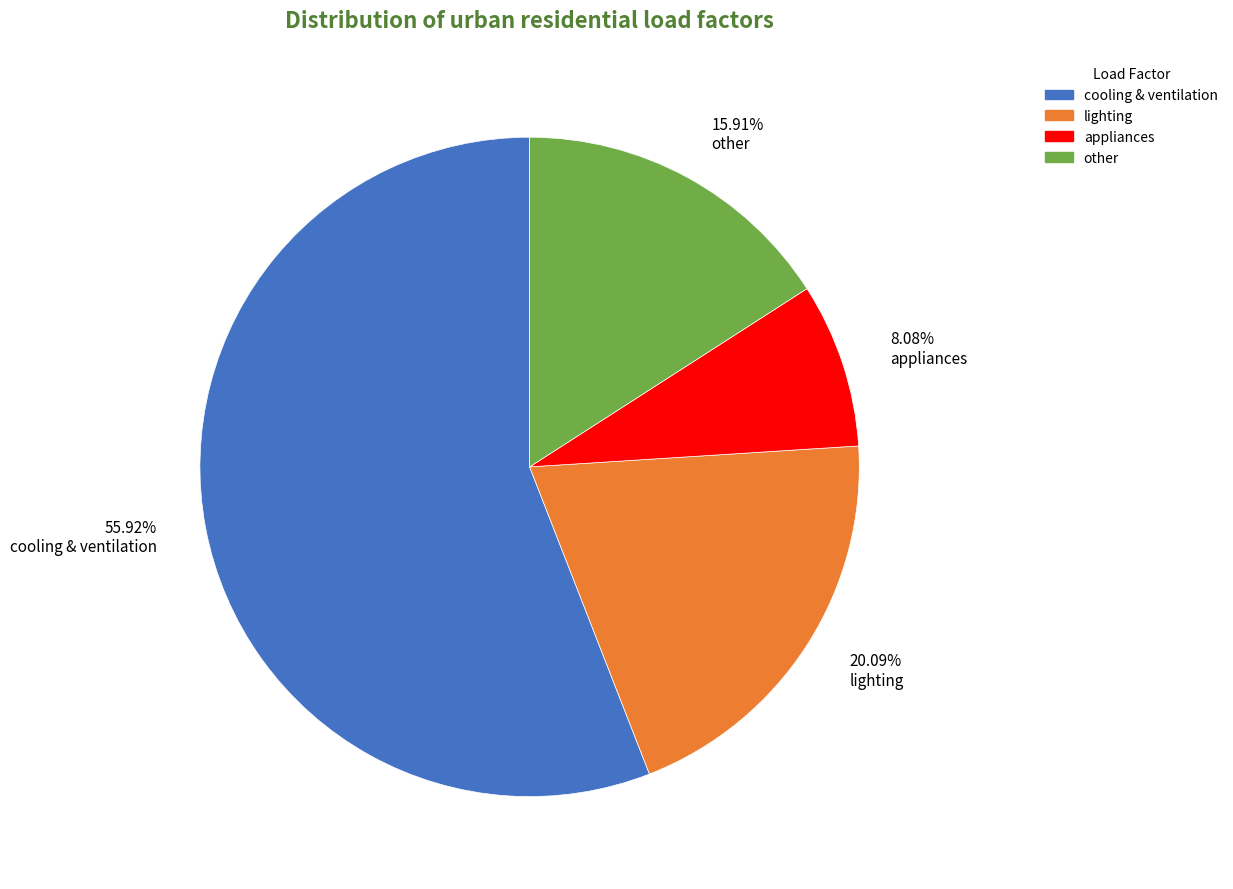

Between 8.08% appliances and 20.09% lighting, which is larger?

20.09% lighting